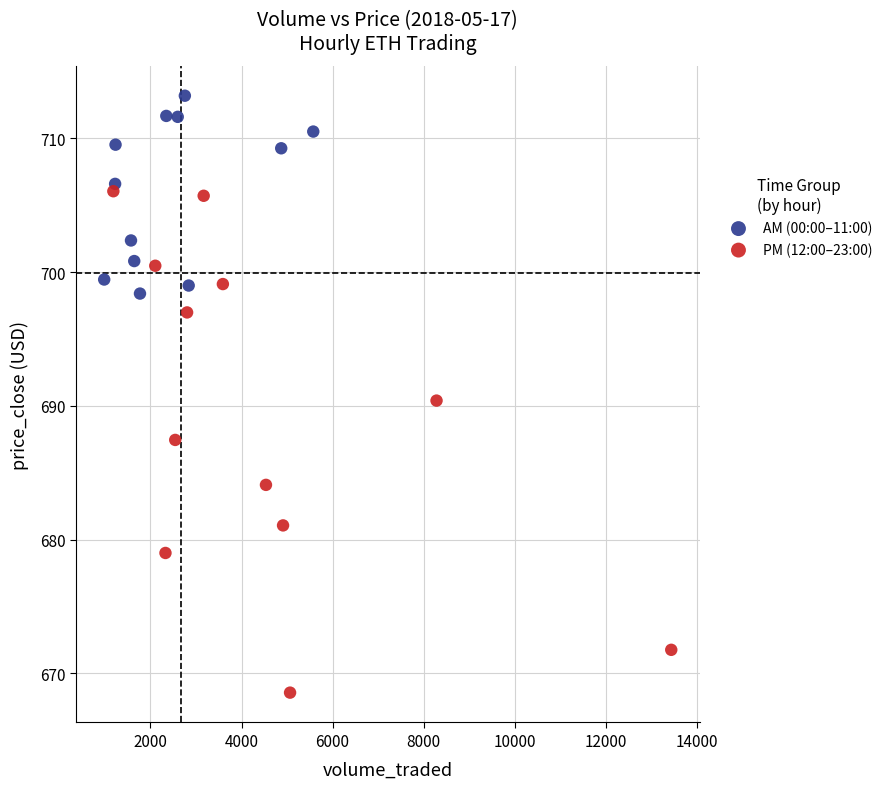

Which series contains the lowest Y value?

PM (12:00–23:00)